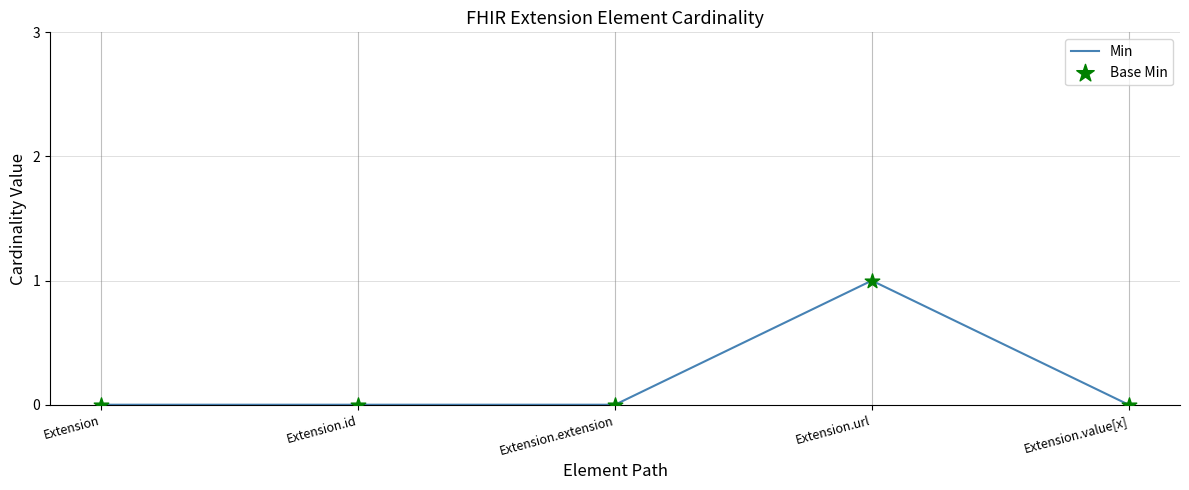

Which has a higher value, Extension.url or Extension.id?

Extension.url